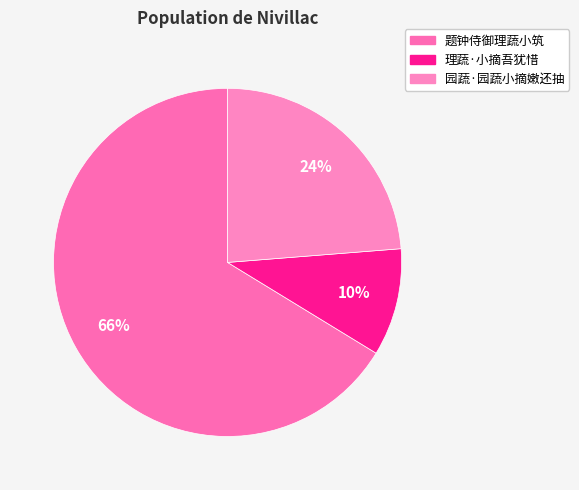

Count the number of slices in the pie.

3